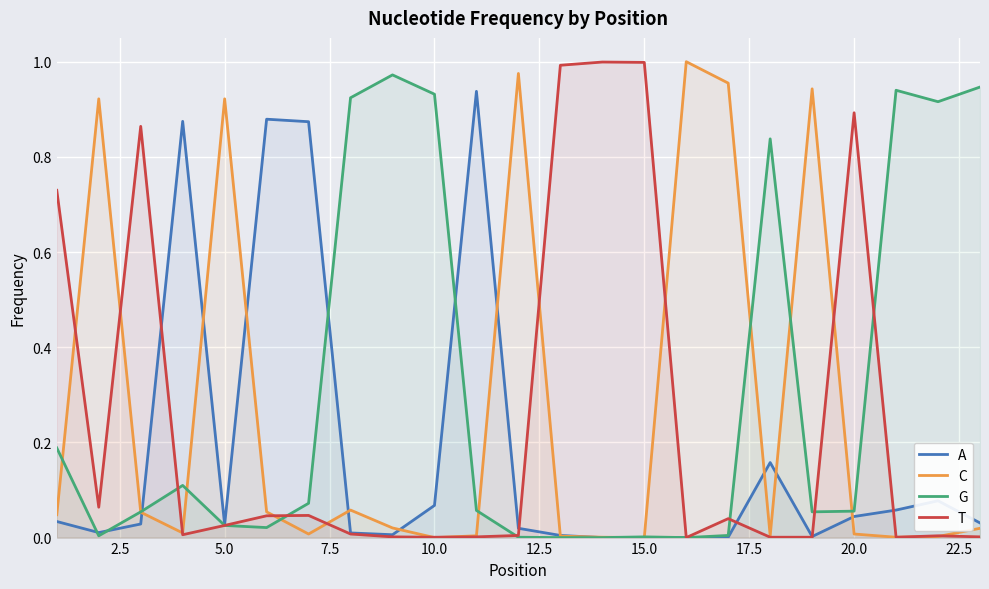

Which series has the largest total across all categories?

G